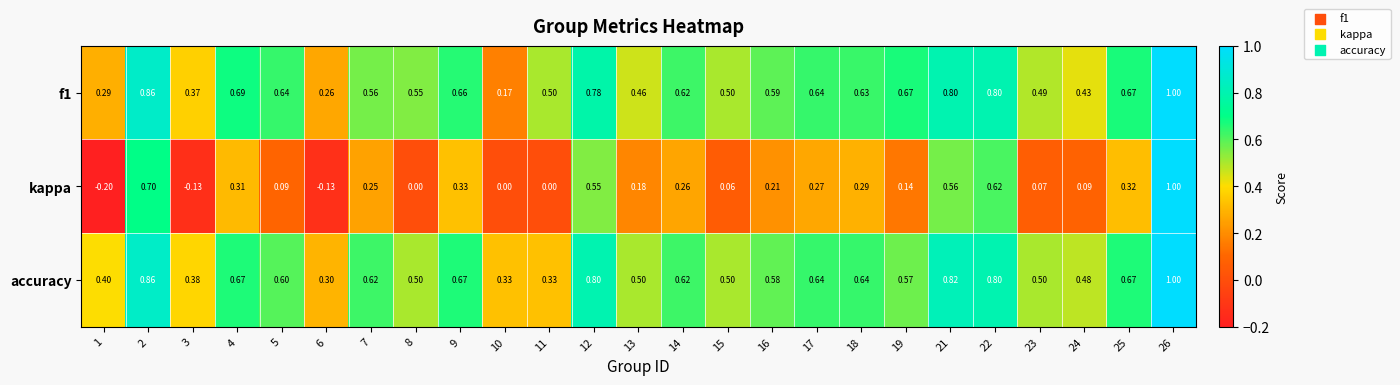

At how many categories does at least one series exceed 0?

25